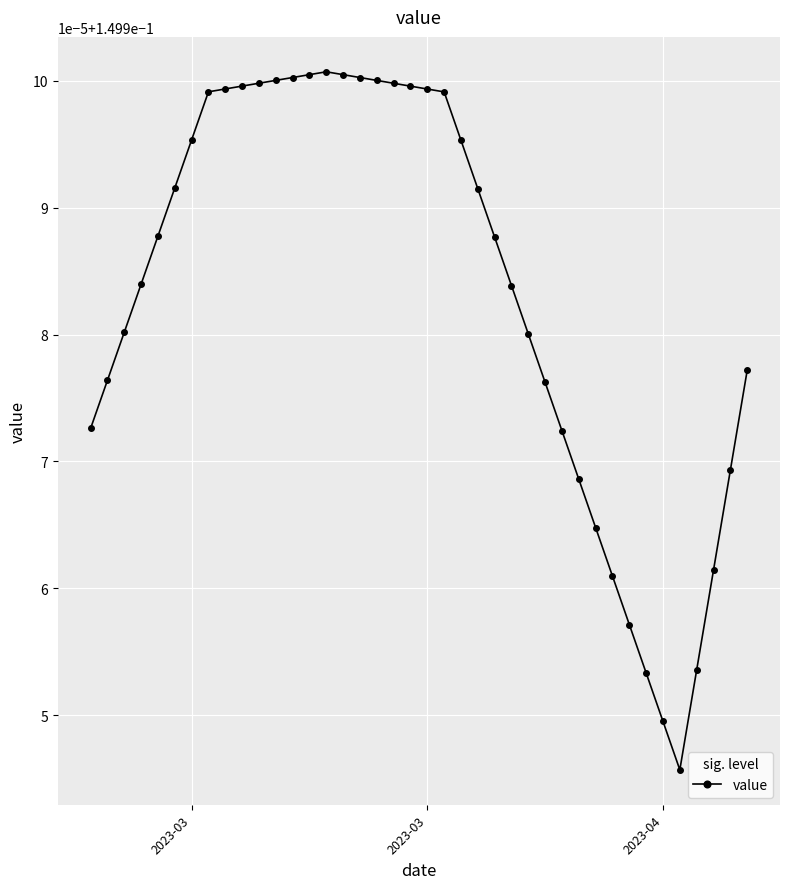

Does the chart have visible grid lines?

Yes